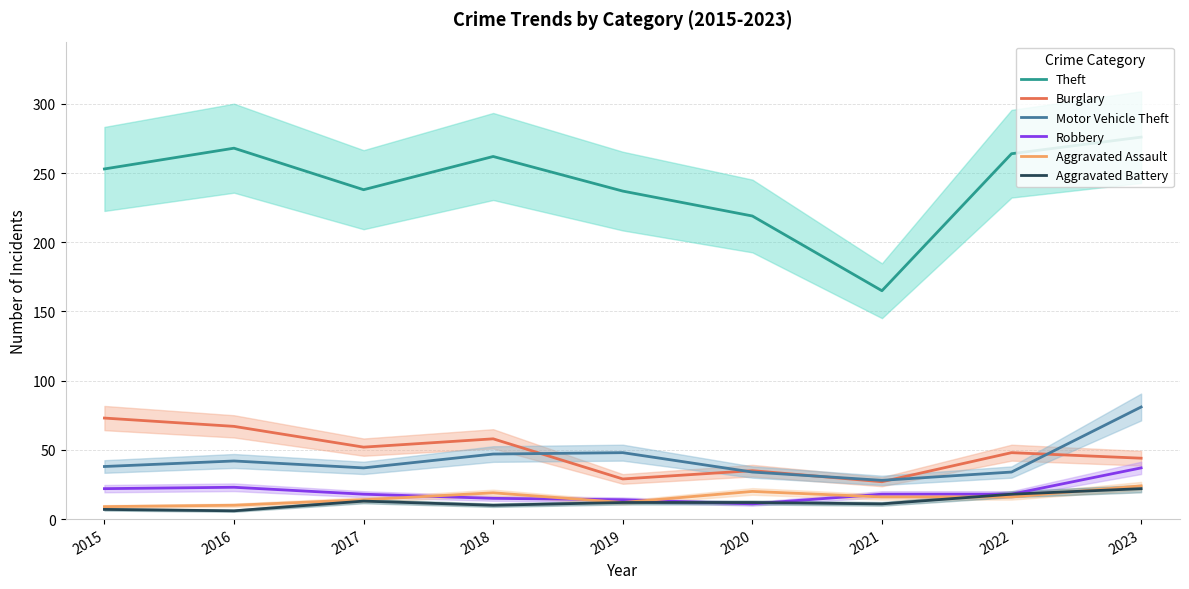

What is the total value across all series at 2017?

372